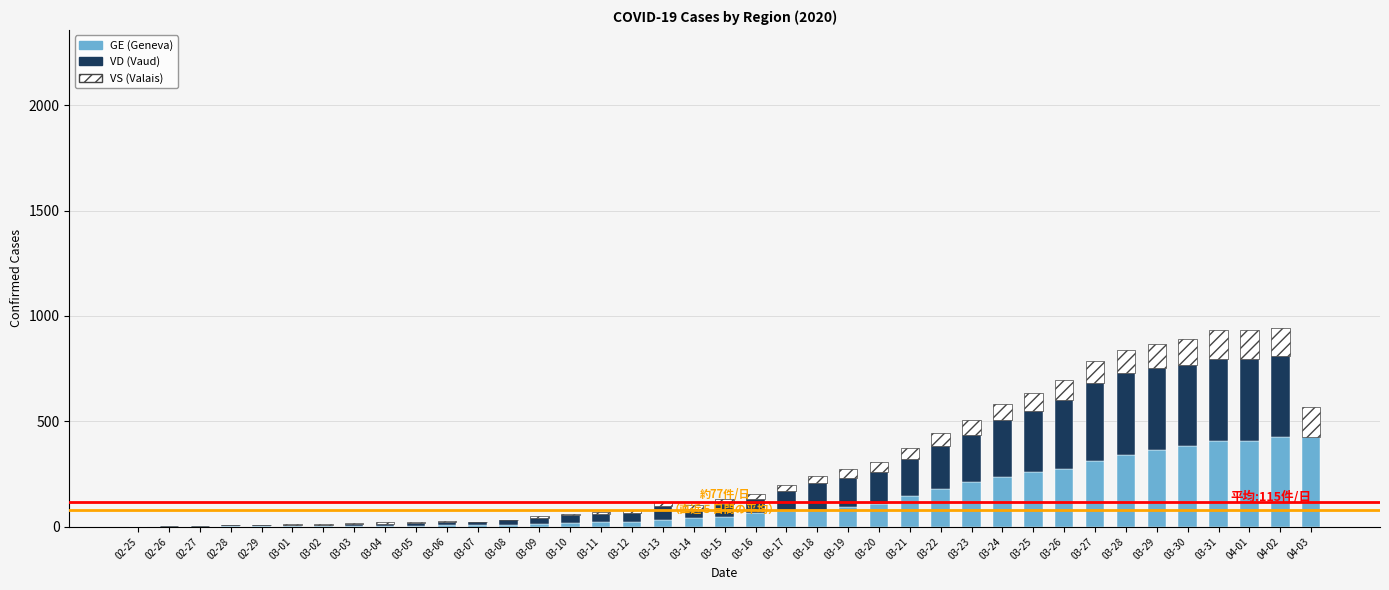

How many series are shown in this chart?

3